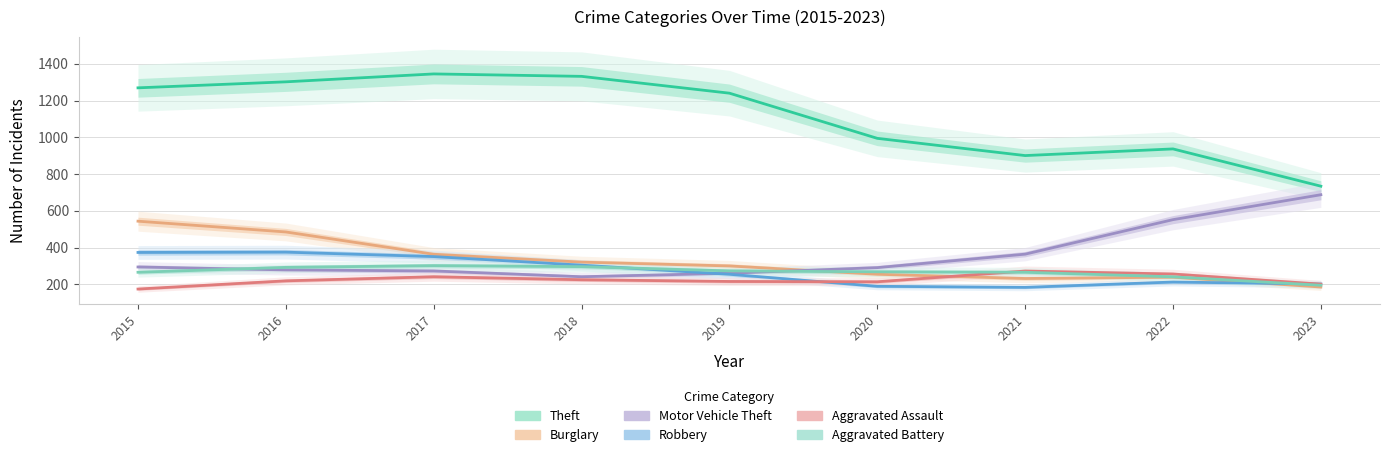

Which series ends up on top after the final intersection of Robbery and Motor Vehicle Theft?

Motor Vehicle Theft